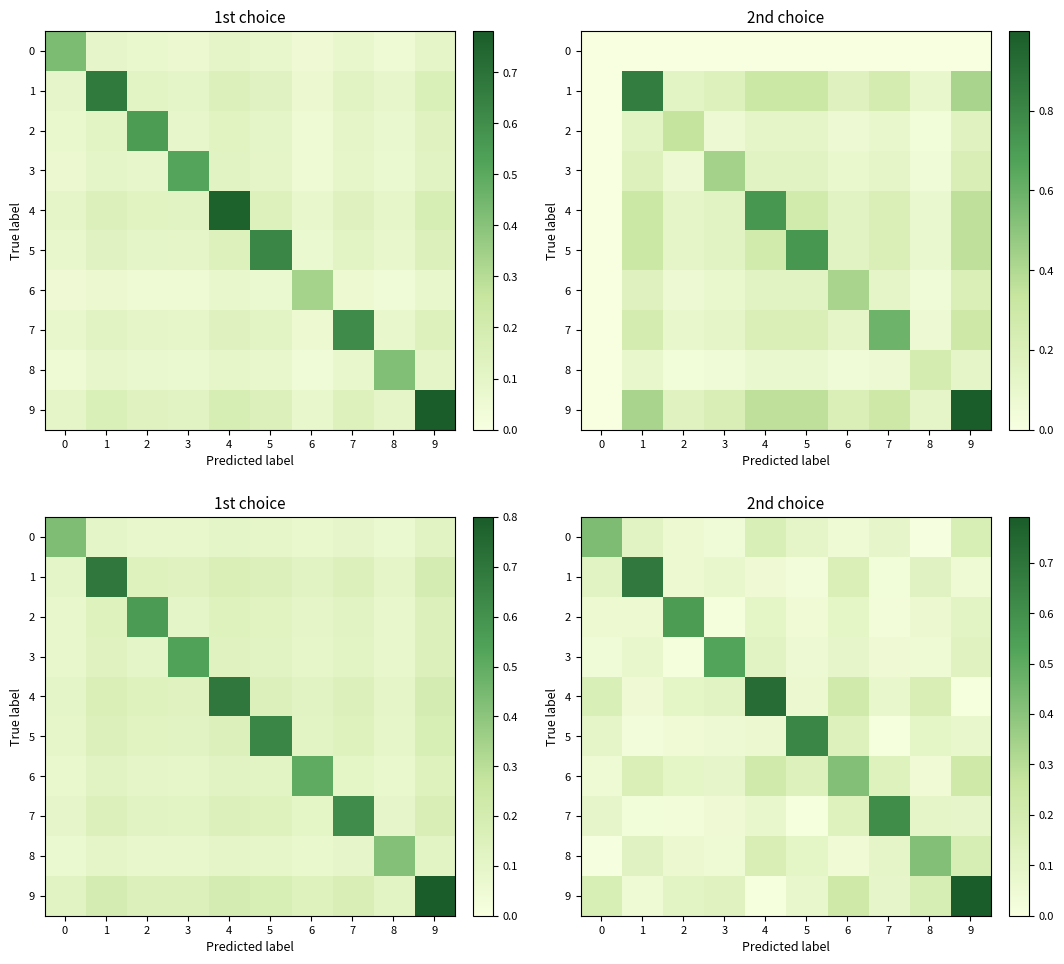

True or false: 1 has a value of 0.1 at 9.

True